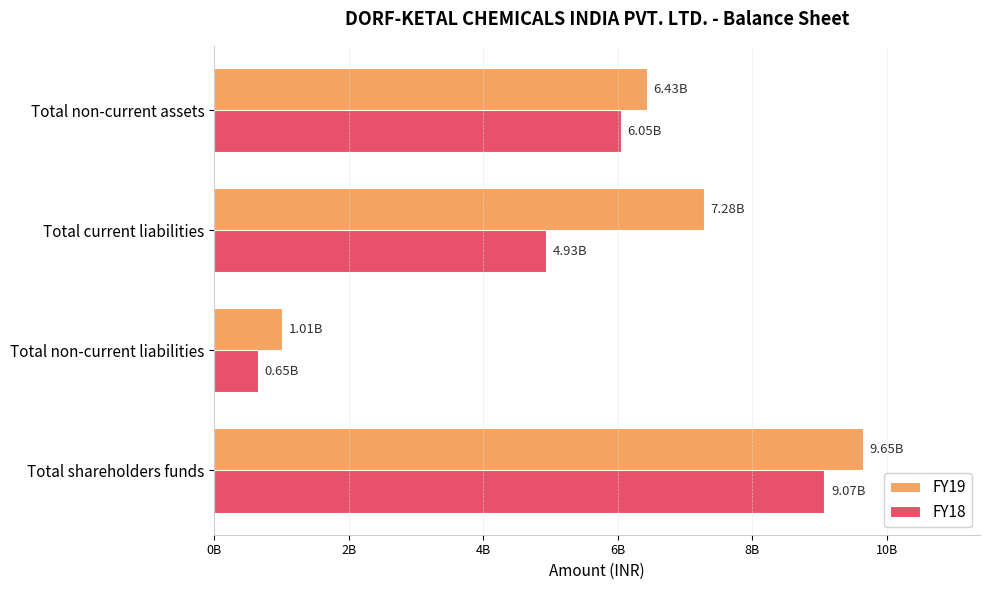

Rank the categories by FY18 value from lowest to highest.

Total non-current liabilities, Total current liabilities, Total non-current assets, Total shareholders funds